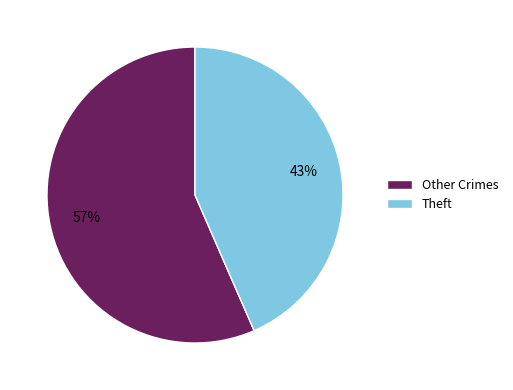

The Theft slice represents 43% of the pie. True or false?

True